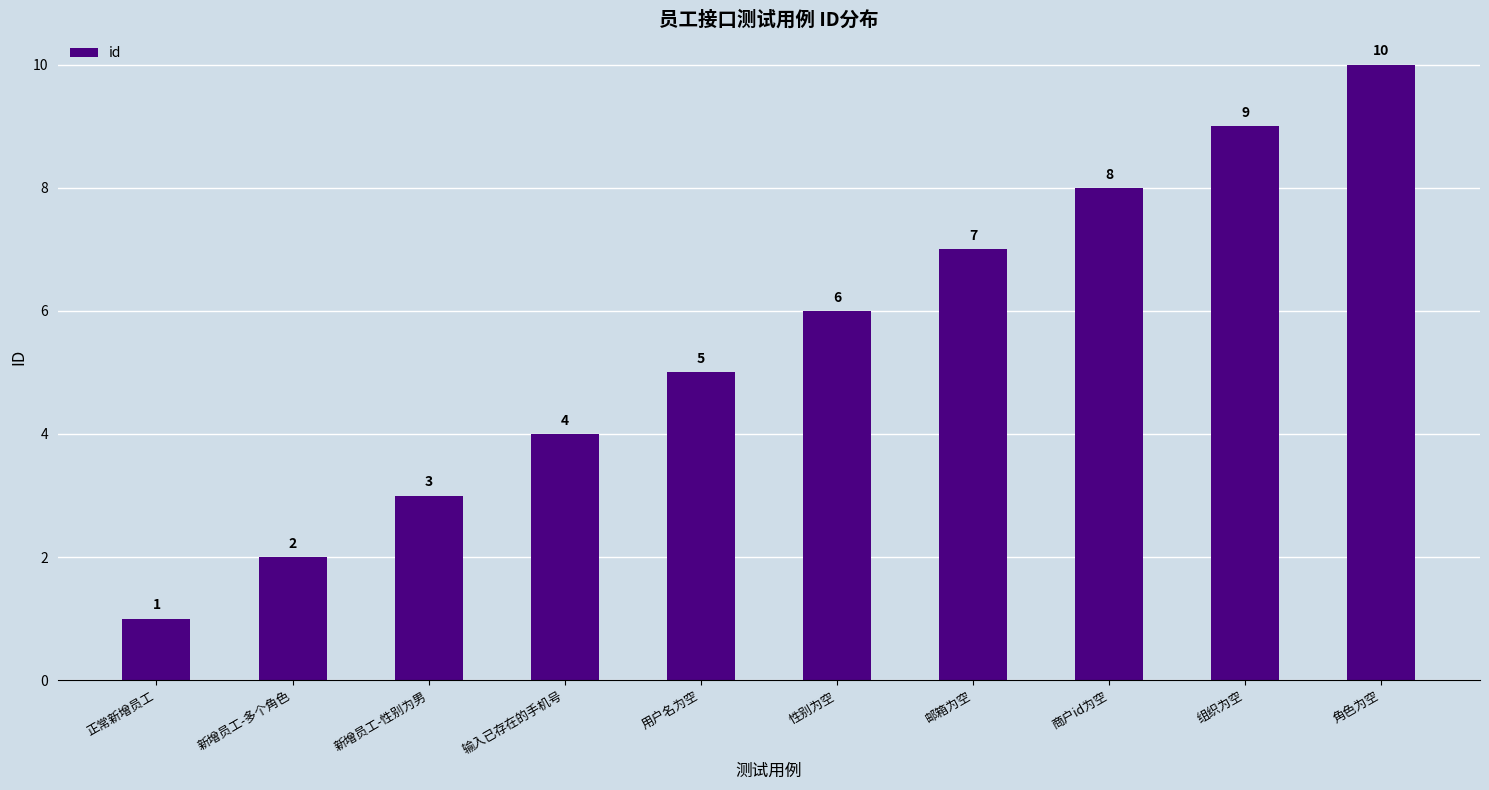

What position from the left is 正常新增员工?

1